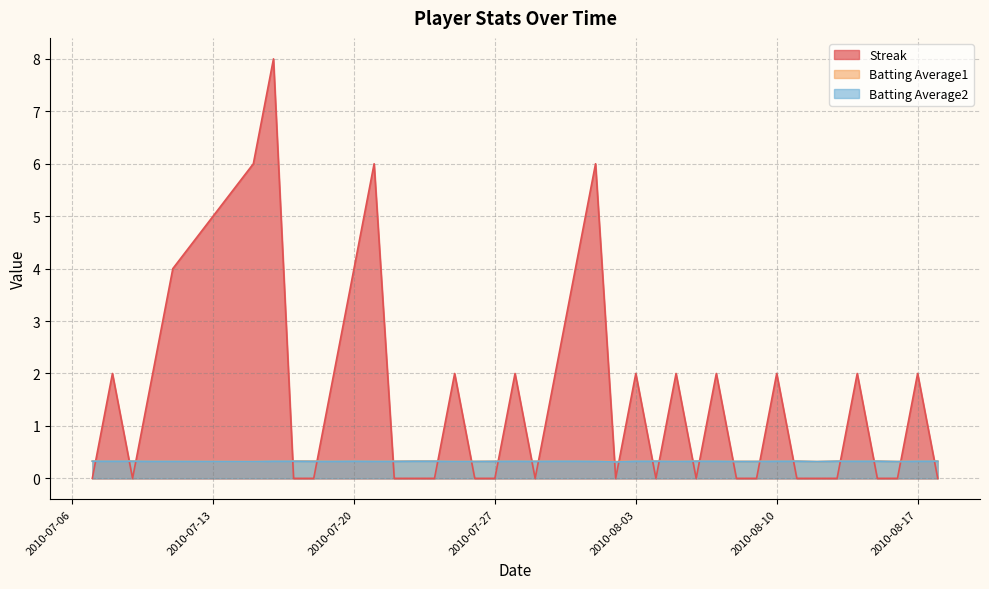

At how many categories does at least one series exceed 7?

1